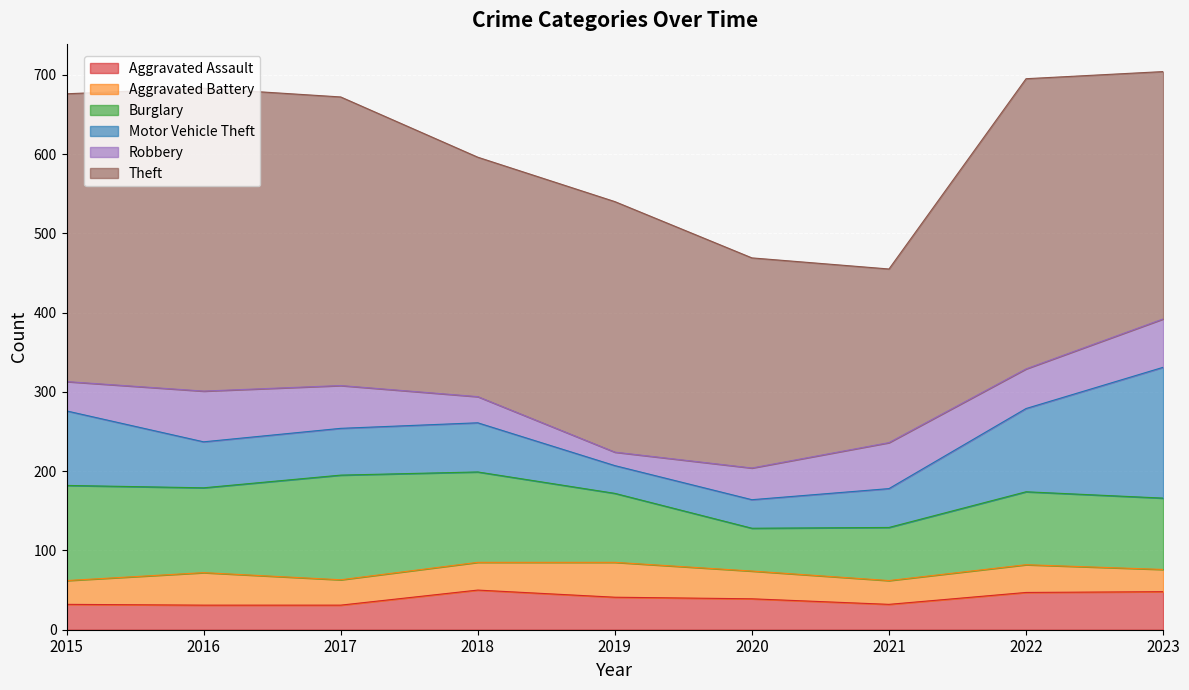

Reading right to left, extract all data points from this chart.

Aggravated Assault: 48	47	32	39	41	50	31	31	32
Aggravated Battery: 28	35	30	35	44	35	32	41	30
Burglary: 90	92	67	54	87	114	132	107	120
Motor Vehicle Theft: 165	105	49	36	35	62	59	58	94
Robbery: 61	50	58	40	17	33	54	64	37
Theft: 312	366	219	265	316	302	364	382	363